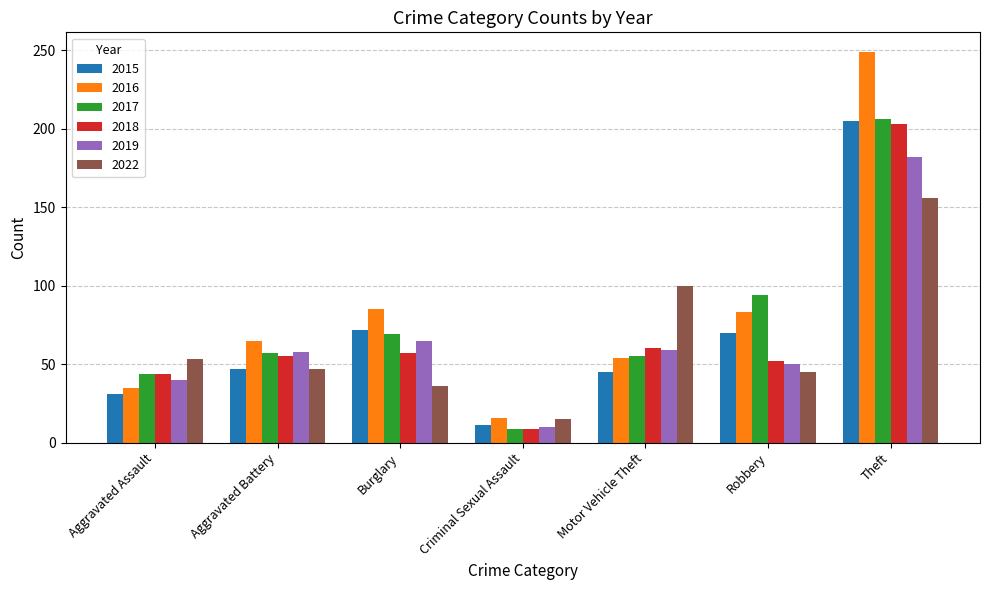

What value does the 2022 series have at Burglary, to the nearest 50?

50